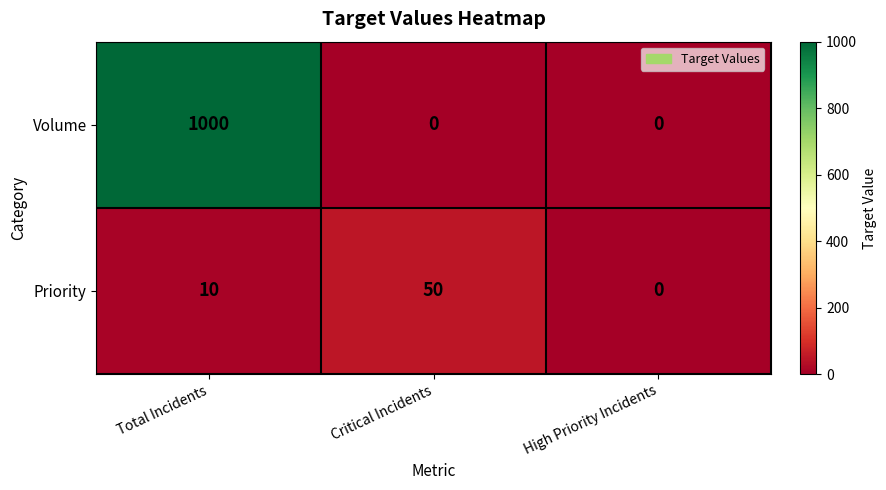

At how many categories does at least one series exceed 234?

1